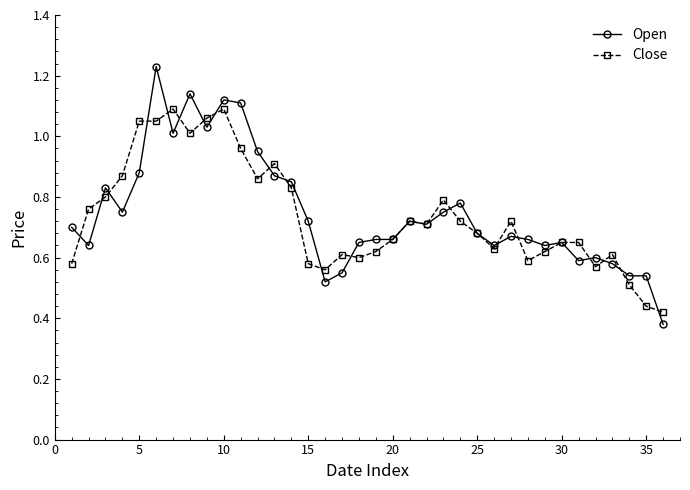

How many lines are shown in the chart?

2